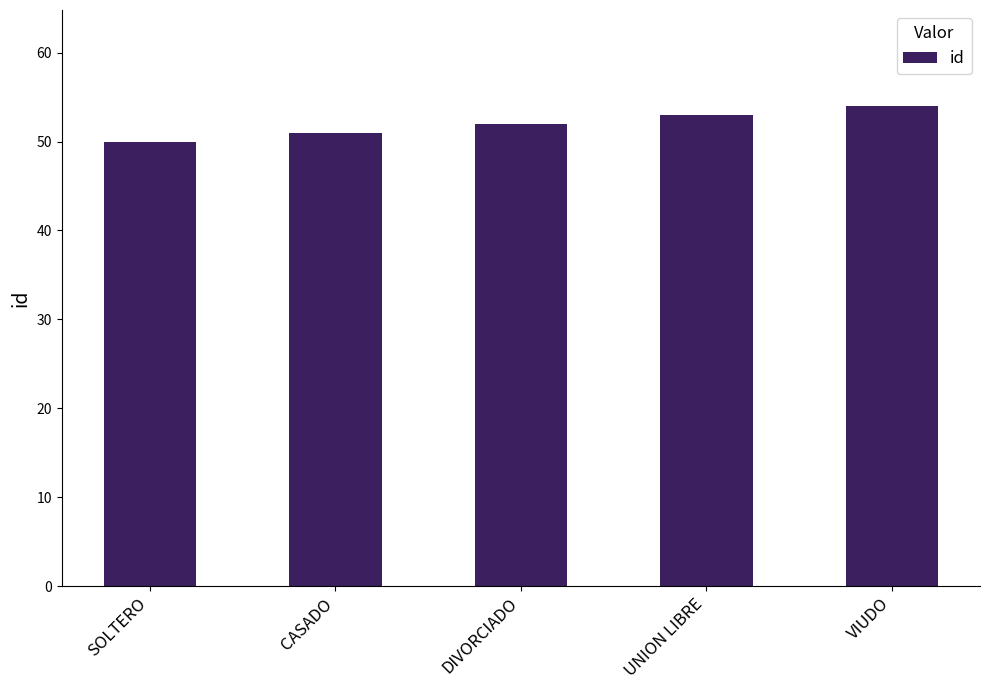

What is the change in value from DIVORCIADO to UNION LIBRE?

+1